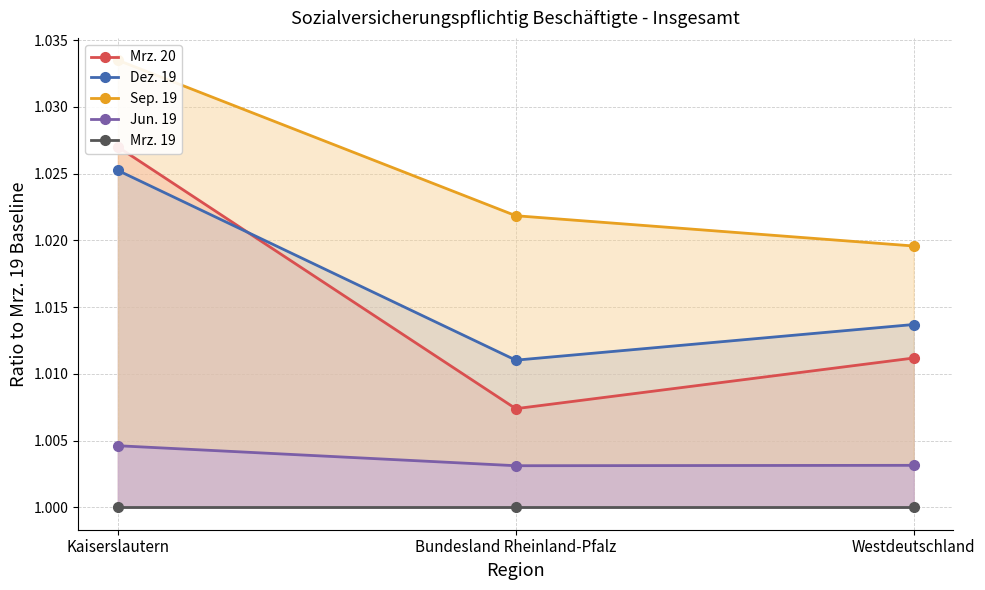

Rank the categories by Dez. 19 value from lowest to highest.

Bundesland Rheinland-Pfalz, Westdeutschland, Kaiserslautern